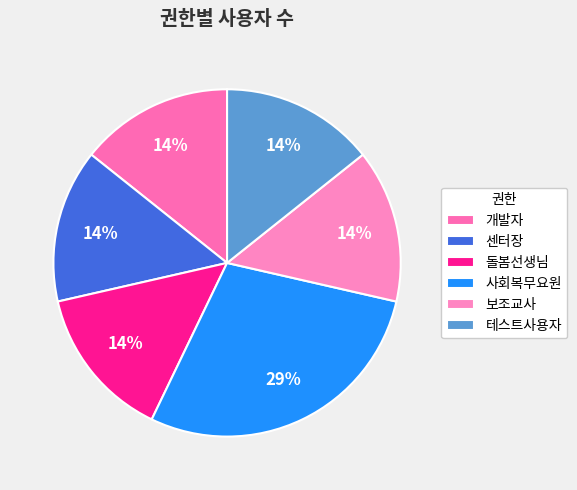

How many segments does this pie chart have?

6